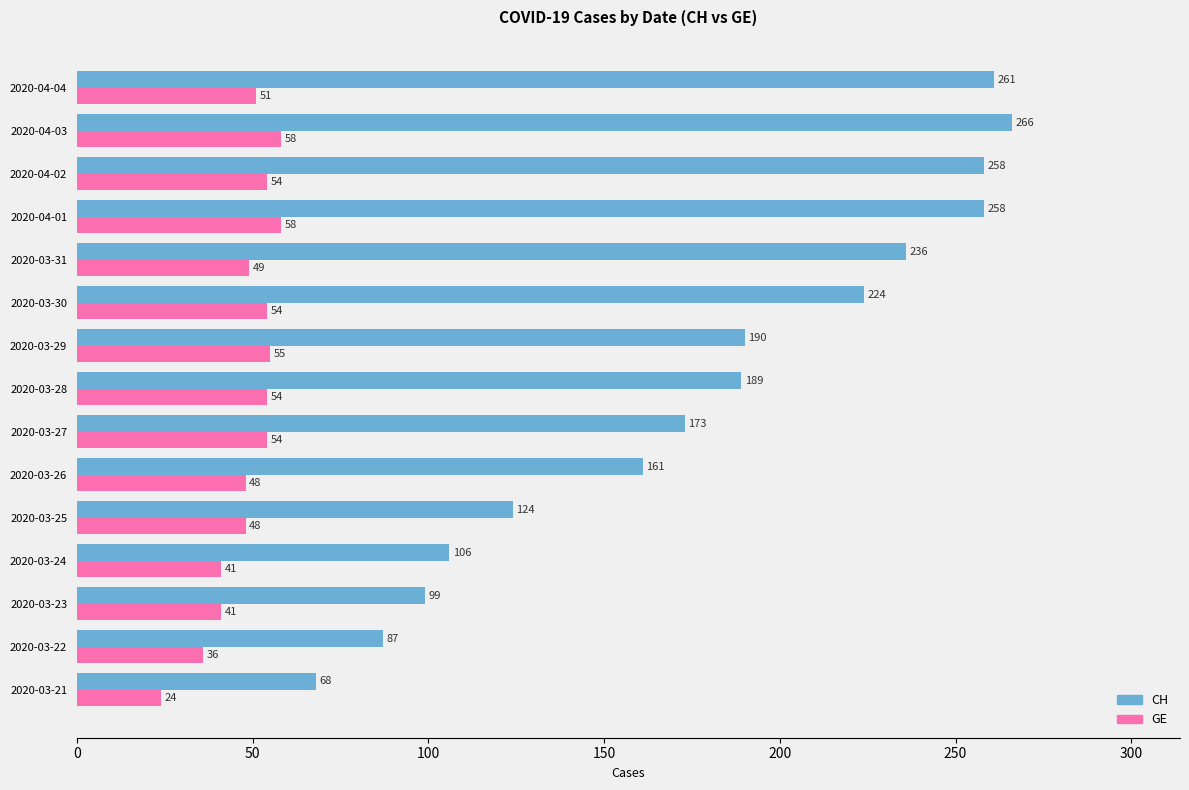

Which category has the lowest value in the GE series?

2020-03-21